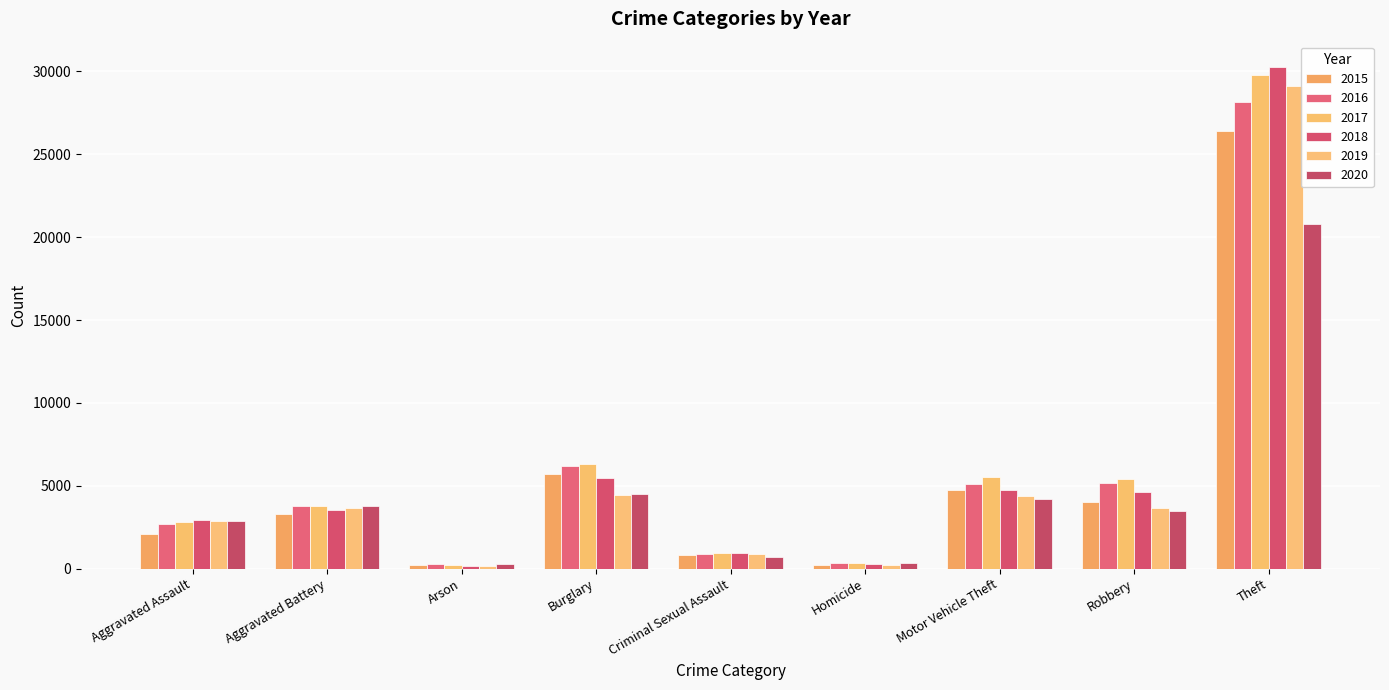

What is the greatest value displayed?

30280